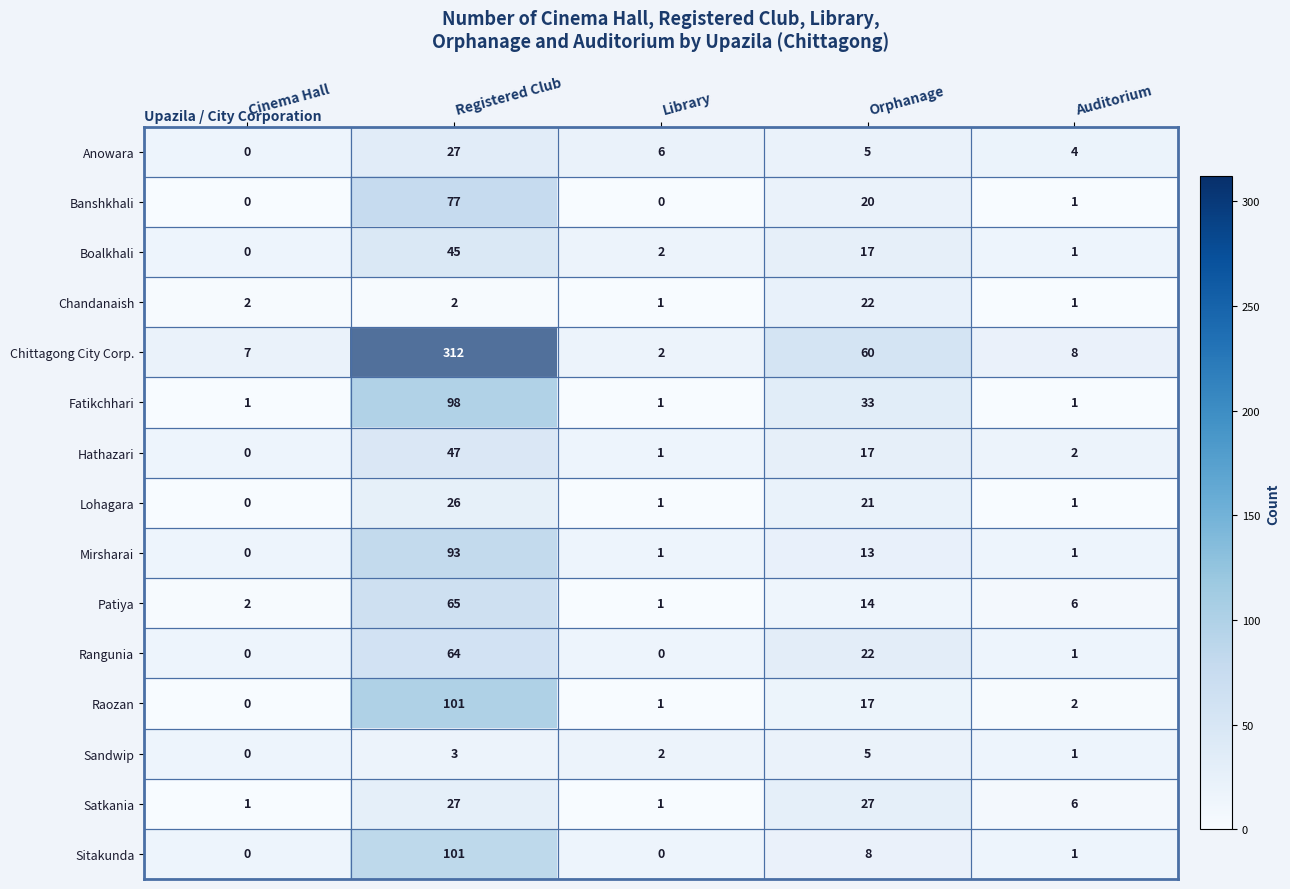

What is the difference between the maximum and minimum values in the Lohagara series?

26